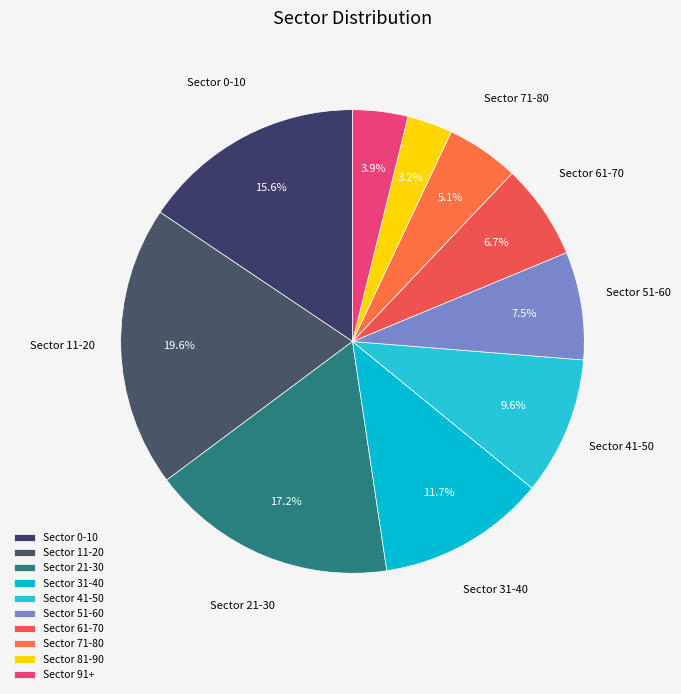

How many segments does this pie chart have?

10